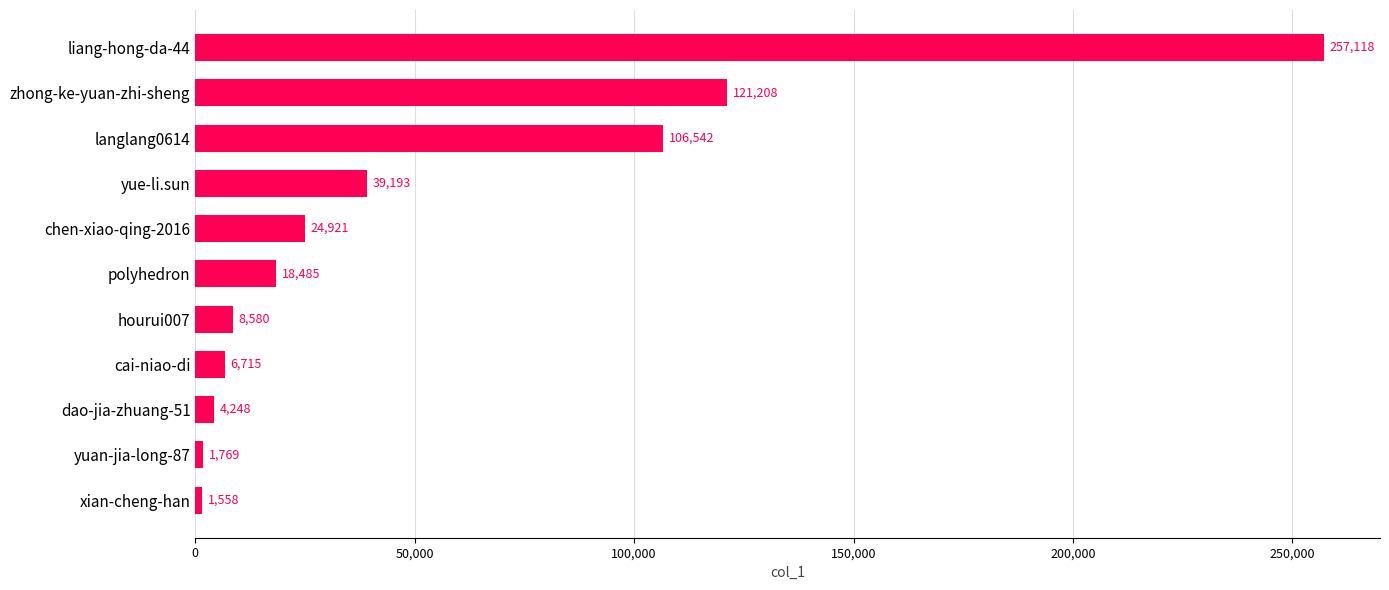

How many bars are there in total?

11